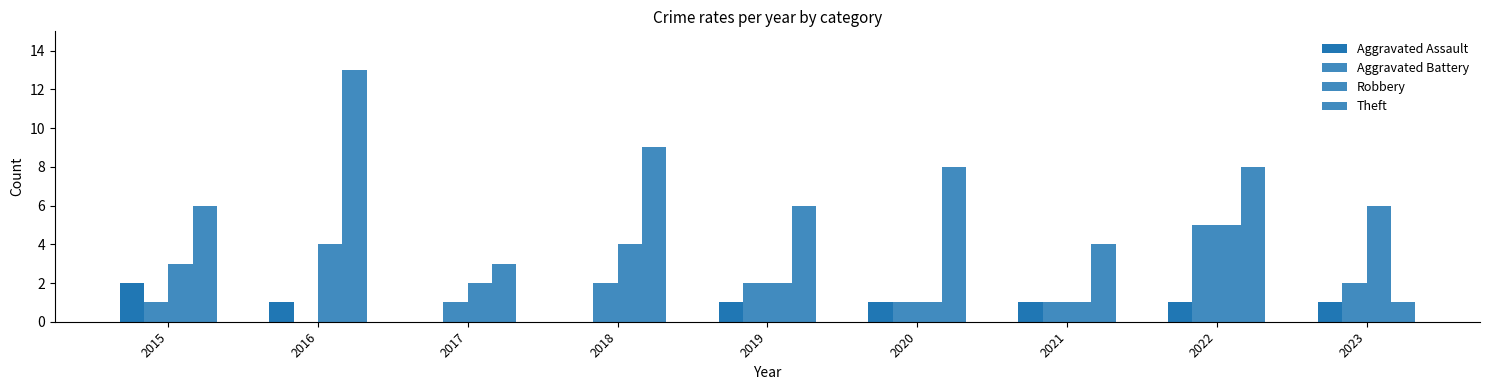

The Theft series shows 4 at 2018. True or false?

False